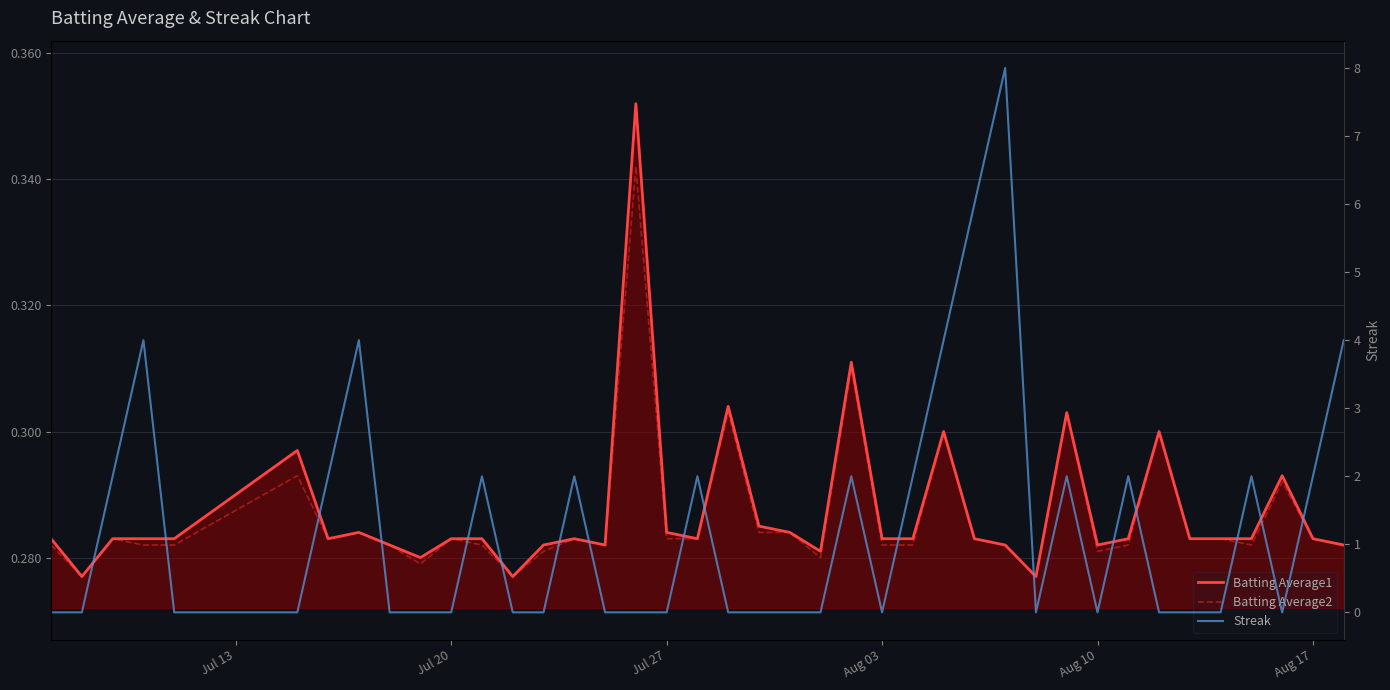

List the series in order of their peak value, highest first.

Streak, Batting Average1, Batting Average2